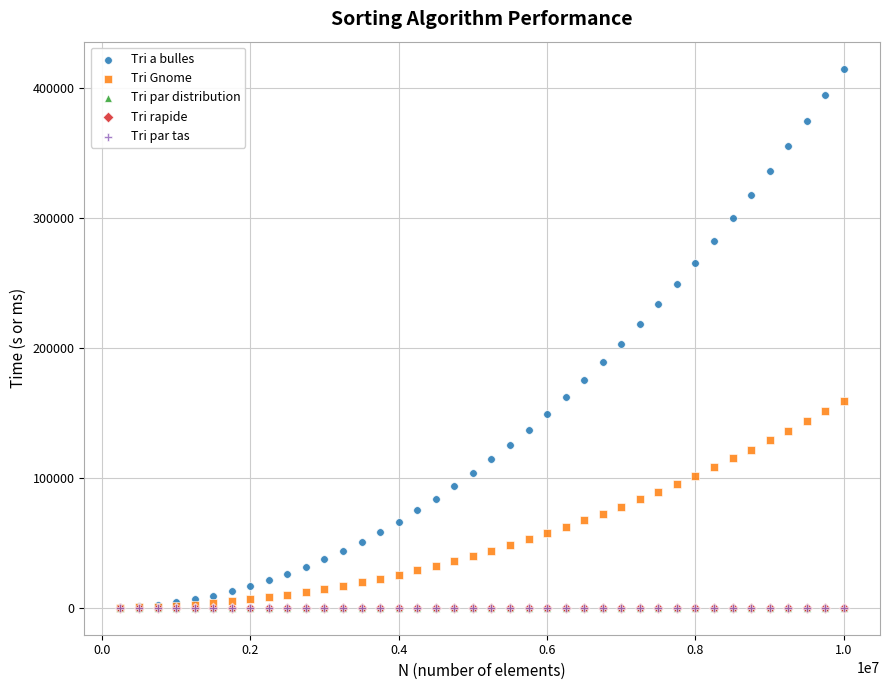

What are all the series names shown in the legend?

Tri a bulles, Tri Gnome, Tri par distribution, Tri rapide, Tri par tas